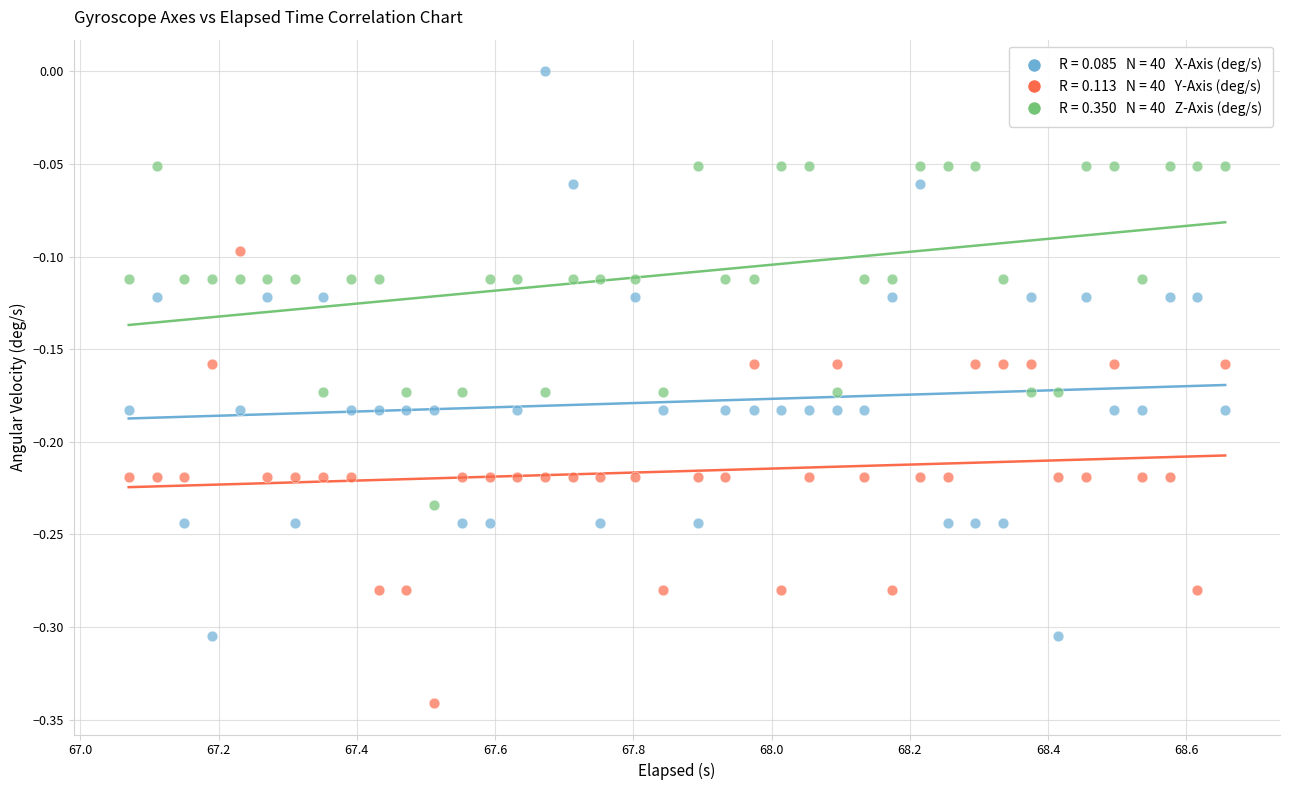

Across all data points, what is the range of Y values (max minus min)?

0.3